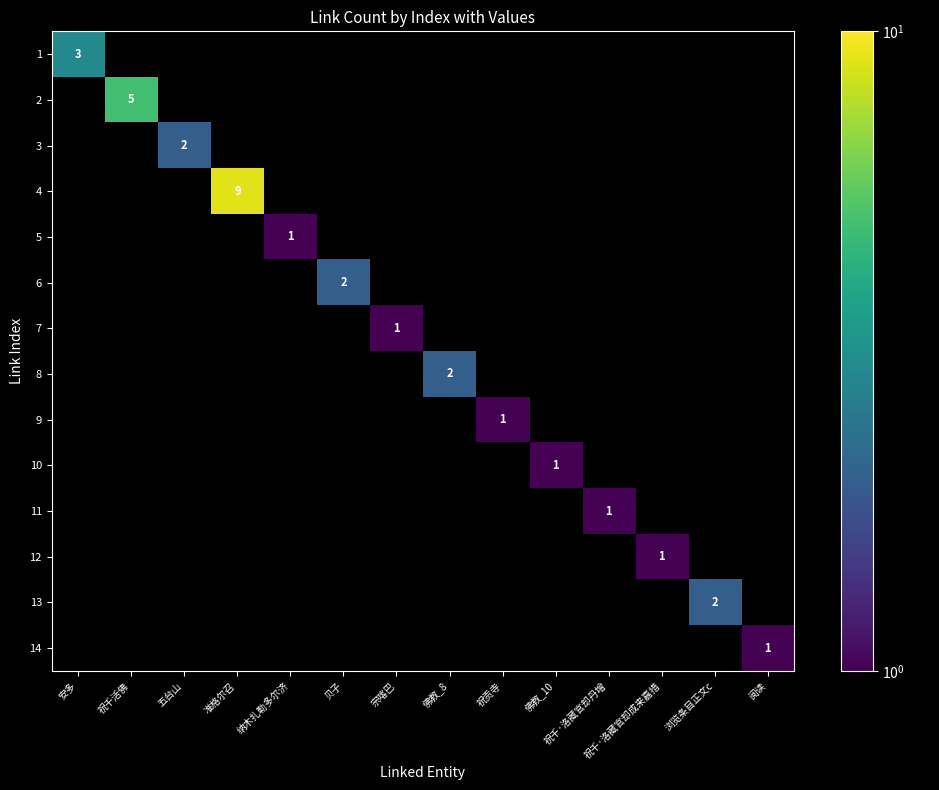

Which has a higher value, 准格尔召 or 祝贡寺?

准格尔召